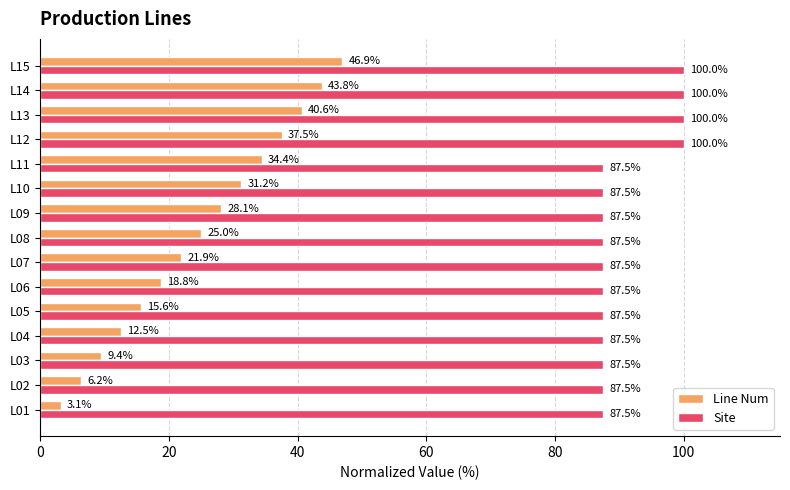

List the series in order of their overall mean, highest first.

Site, Line Num